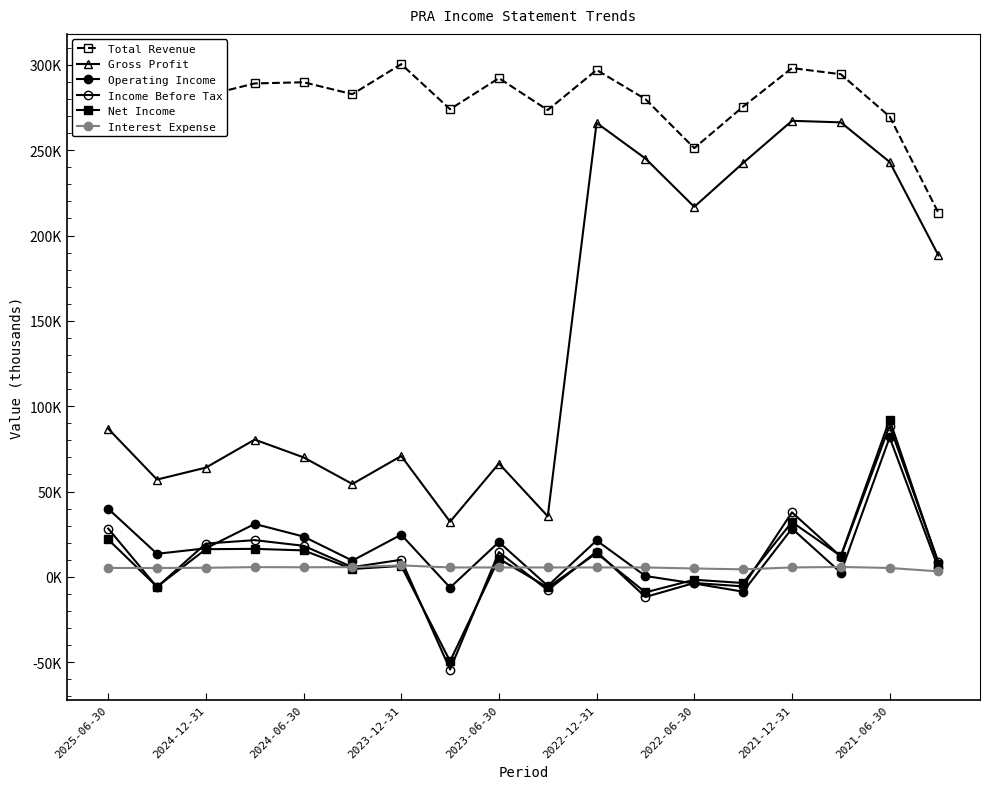

Does the chart have visible grid lines?

No